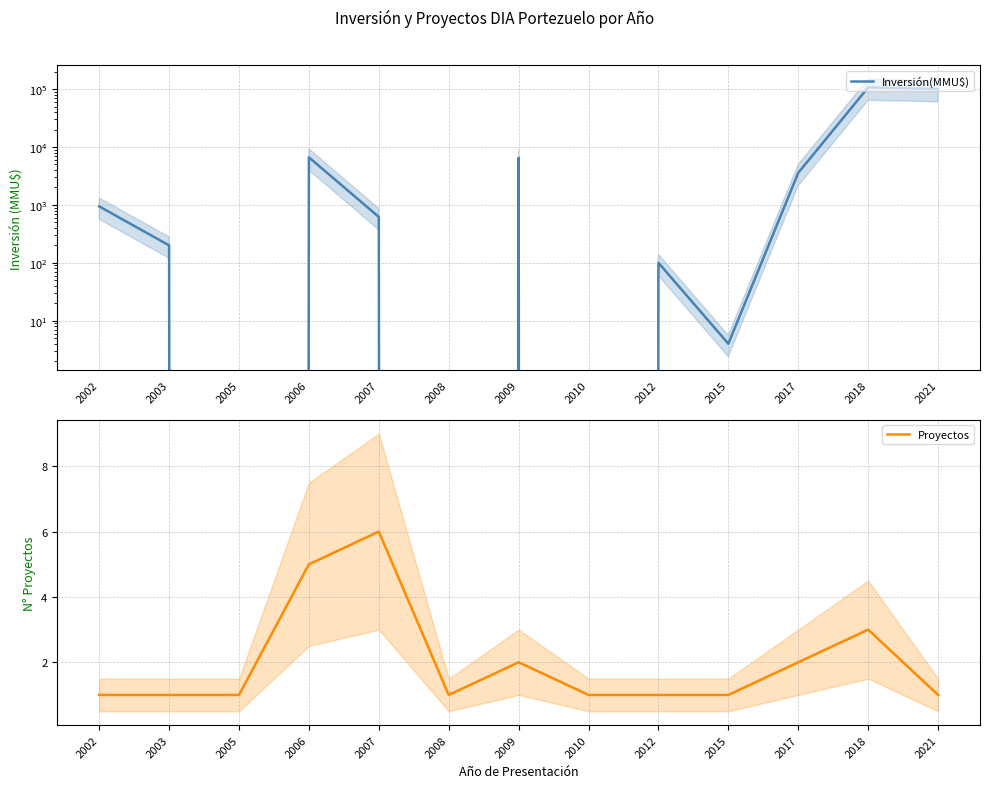

How many intersections are there between Inversión(MMU$) and Proyectos?

6